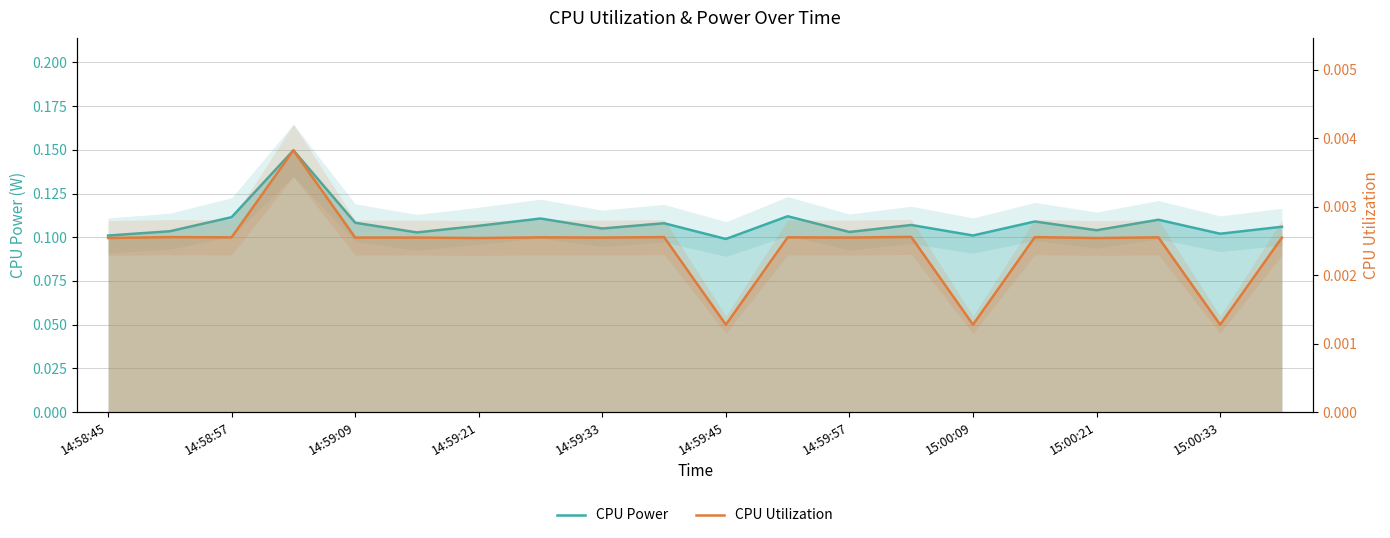

How many distinct data groups are displayed?

2